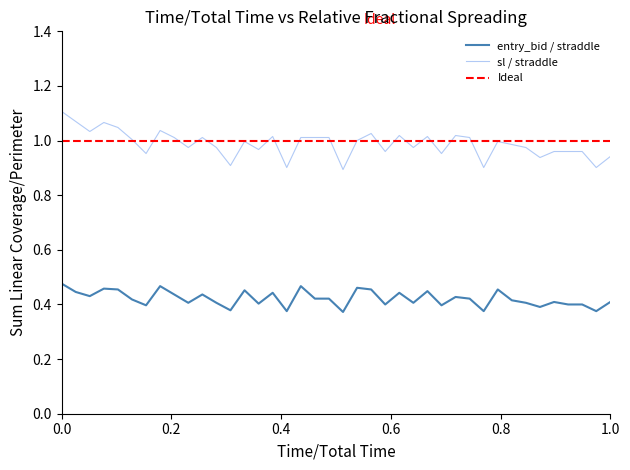

Between 13:35 and 13:56, which series saw the biggest shift?

sl